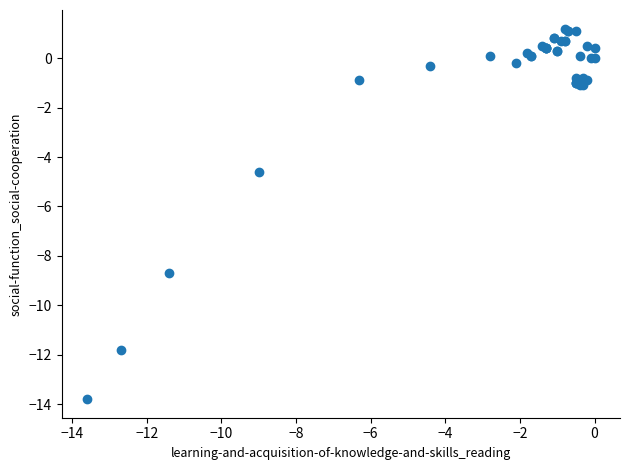

What Y value in the scatter plot is closest to -6?

-4.6